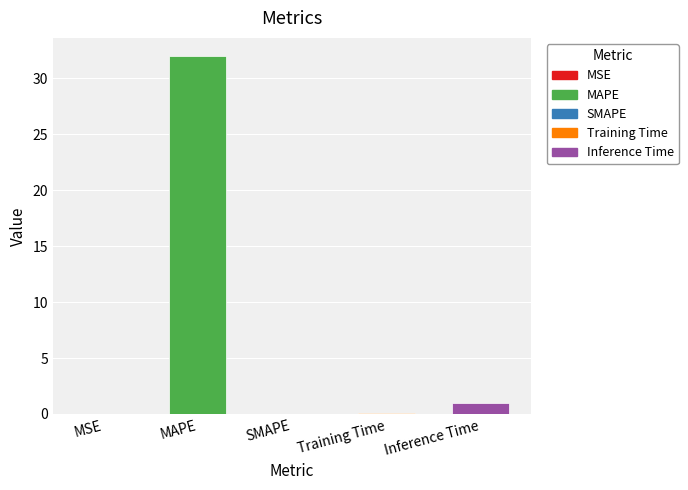

What is the maximum value shown in the chart?

32.0